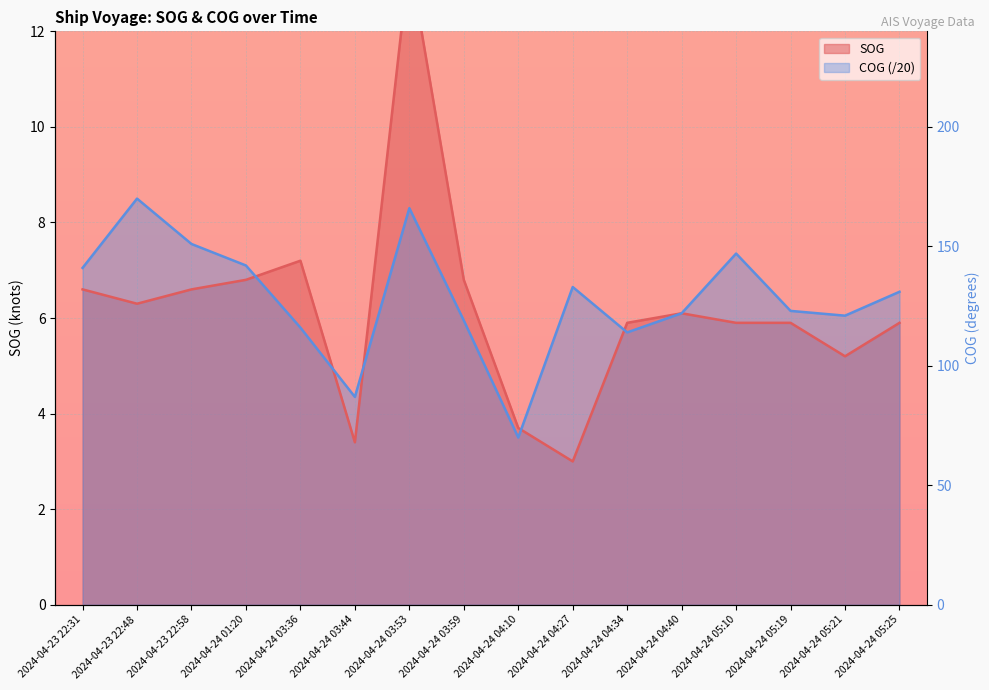

What is the difference between the maximum and minimum values in the SOG series?

10.5